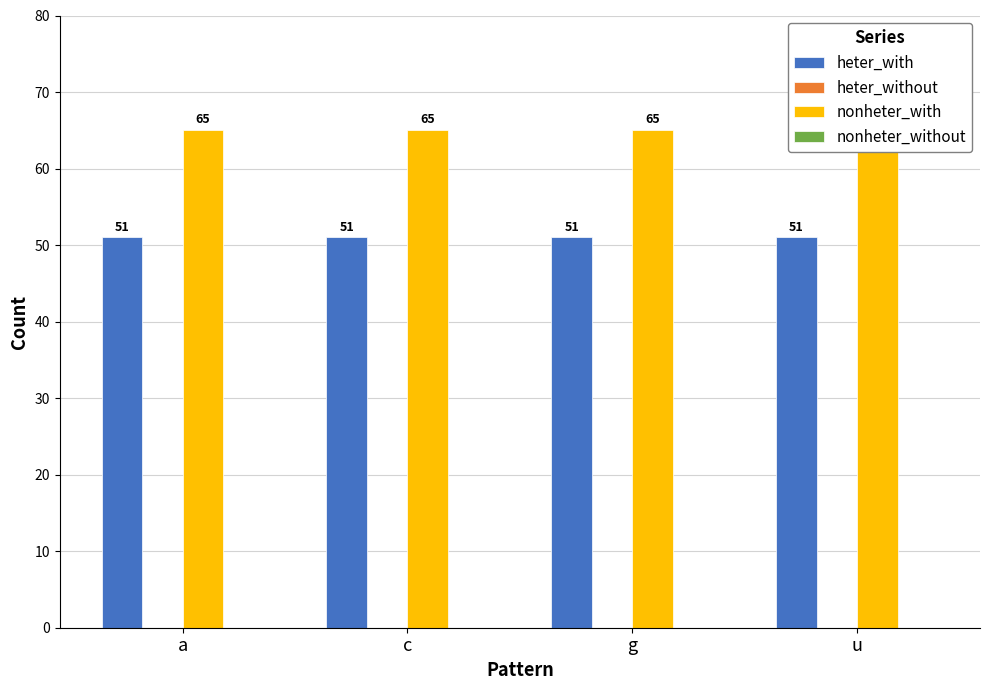

What are all the series names shown in the legend?

heter_with, heter_without, nonheter_with, nonheter_without